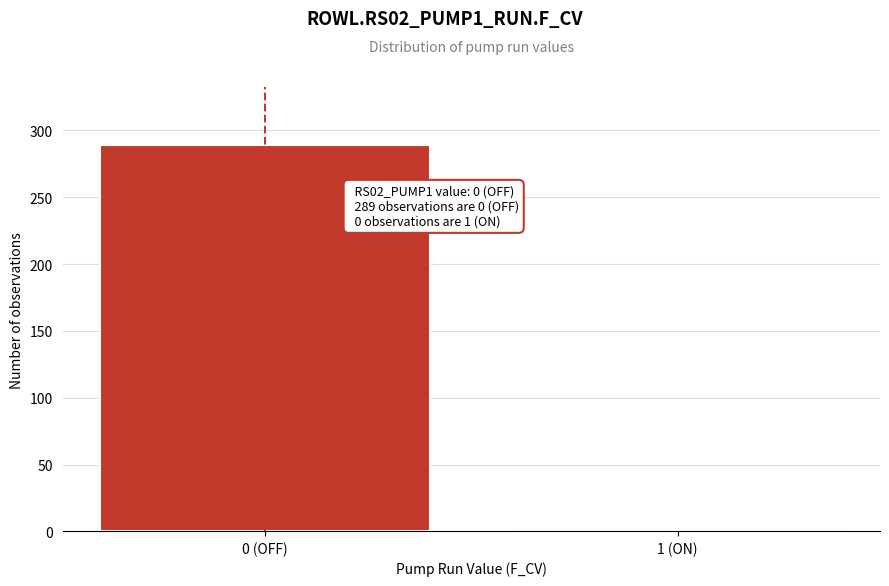

Reading left to right, list all the values displayed in this chart.

0 (OFF)=289	1 (ON)=0